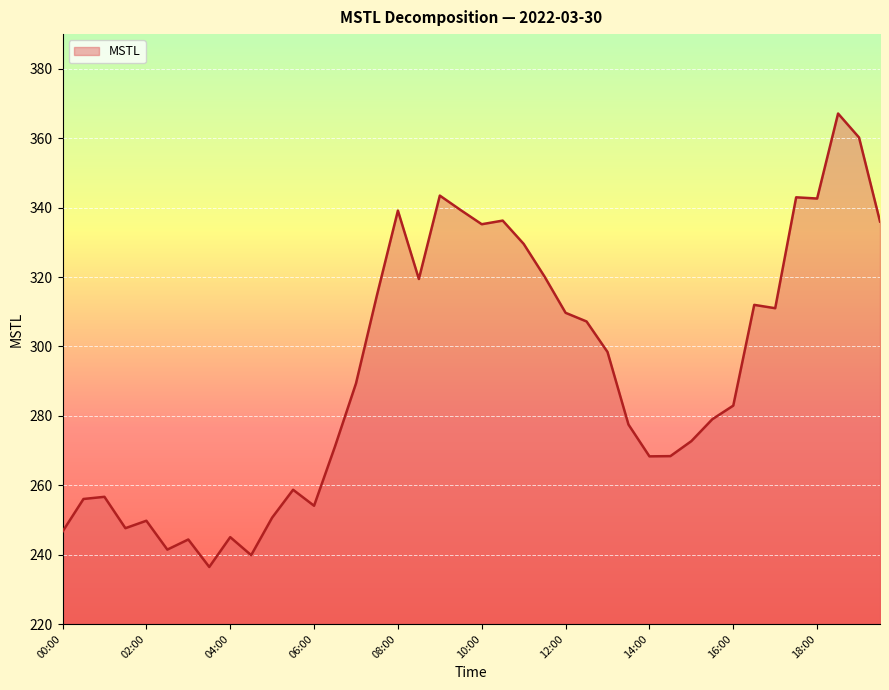

What is the difference between the maximum and minimum values?

130.7